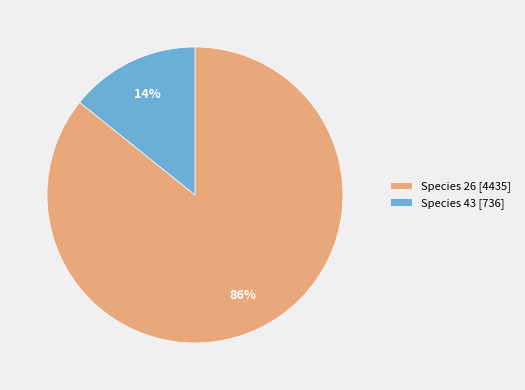

The Species 26 [4435] slice represents 77% of the pie. True or false?

False